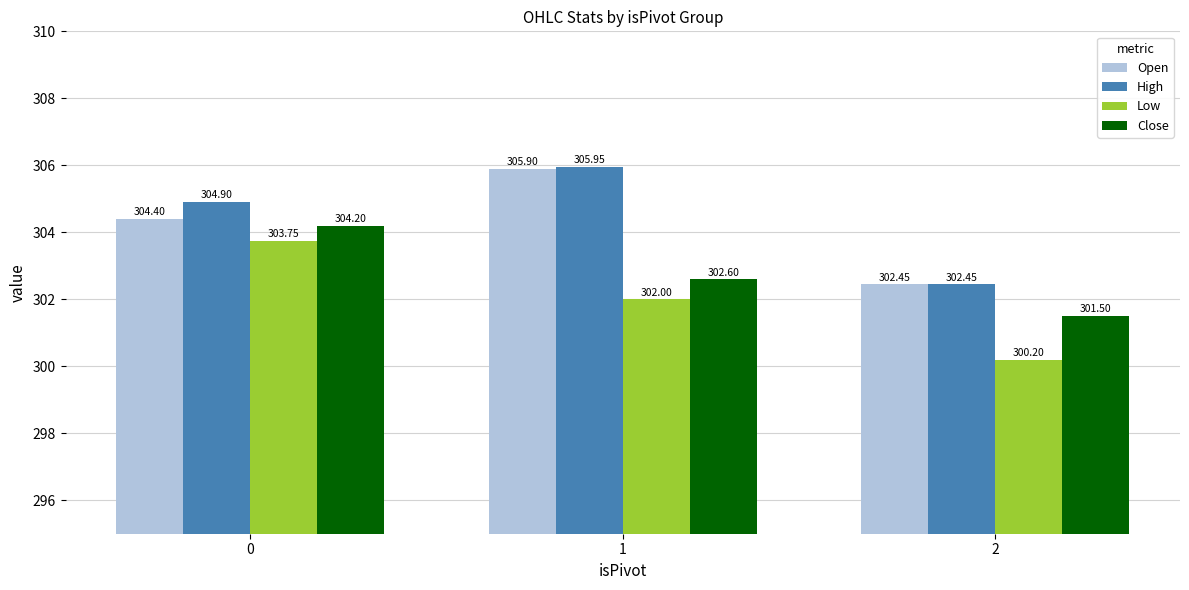

What is the value of the Open bar at the 2nd from the left?

305.9